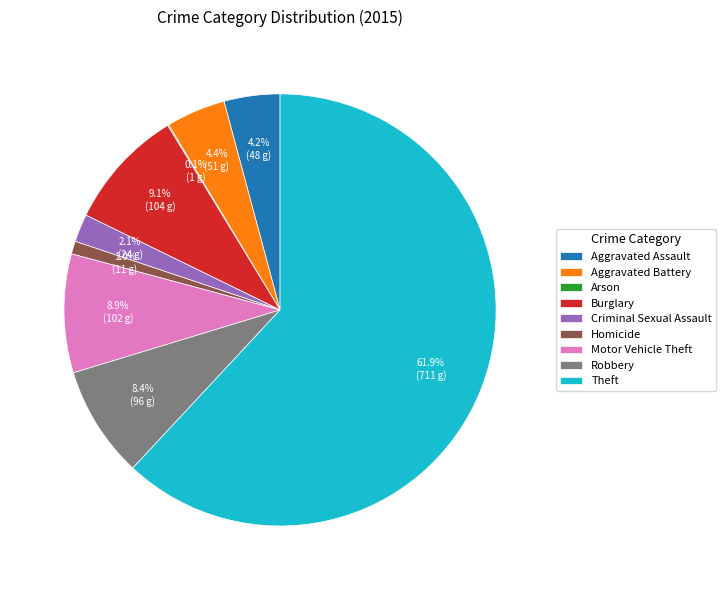

Is Robbery the majority of the pie?

No